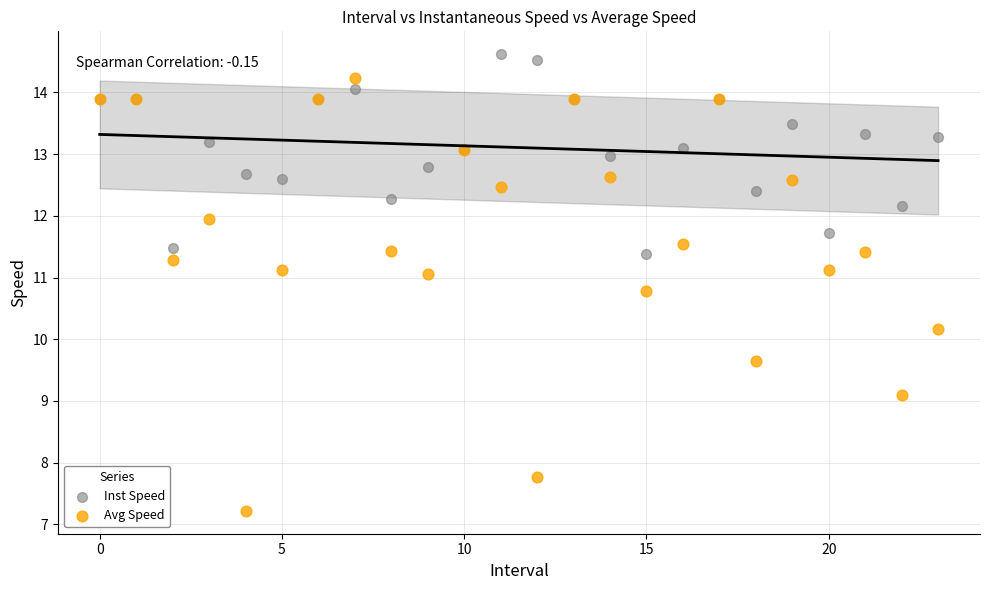

Which series reaches the maximum Y coordinate?

Inst Speed